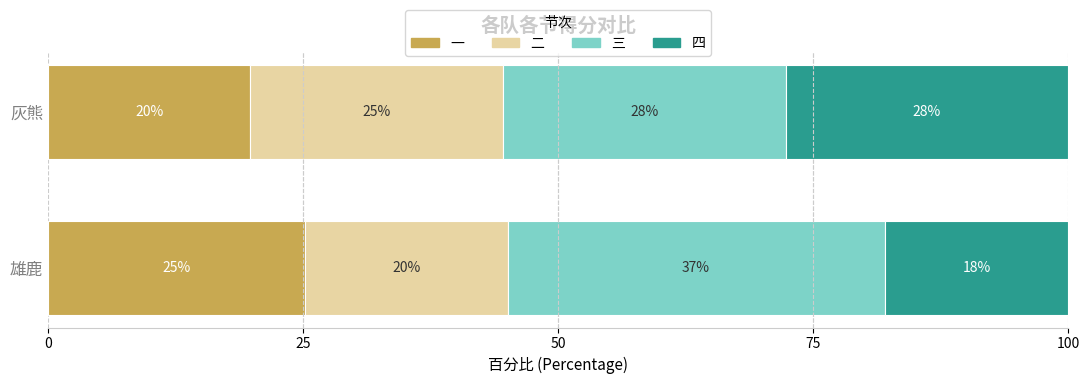

What are all the series names shown in the legend?

一, 二, 三, 四